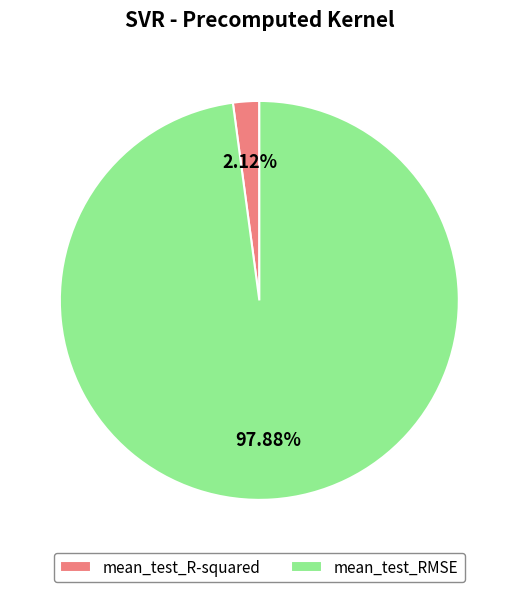

What is the majority slice?

mean_test_RMSE